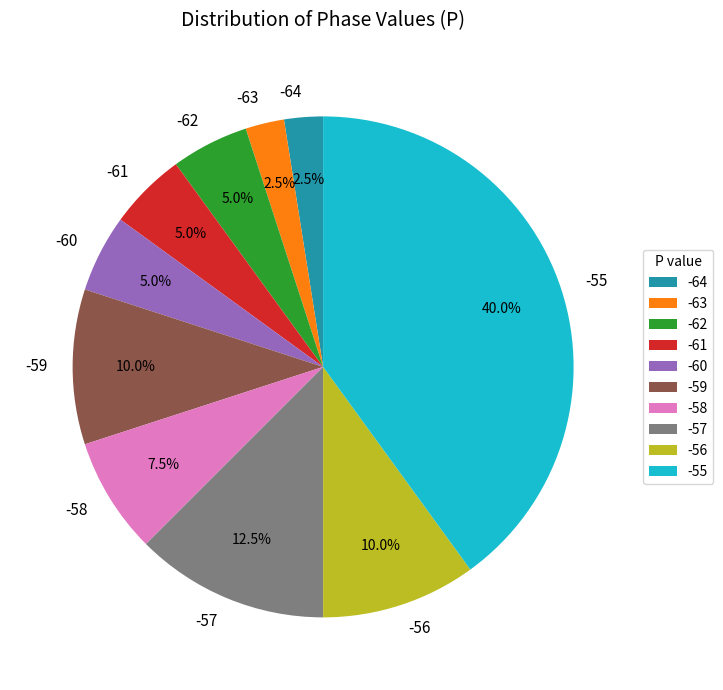

Does -55 account for over 50% of the chart?

No